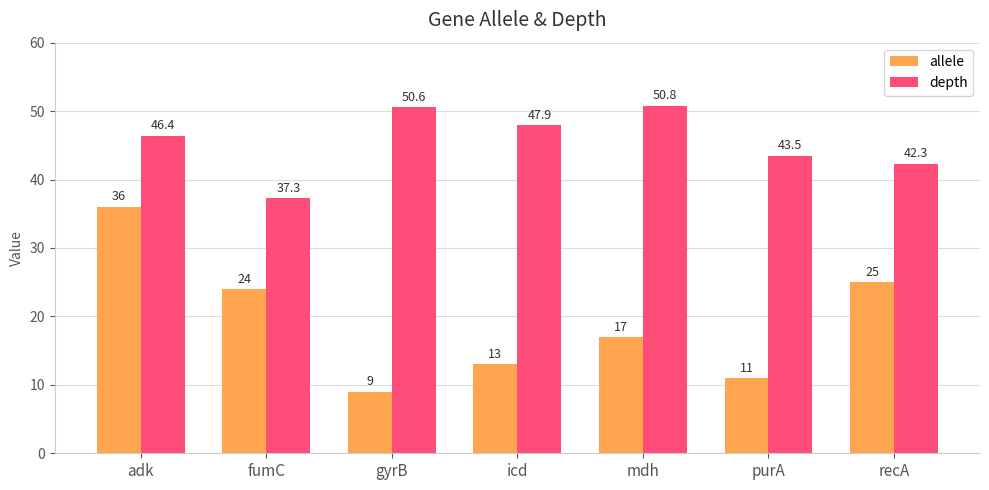

Between fumC and recA, which series saw the biggest shift?

depth